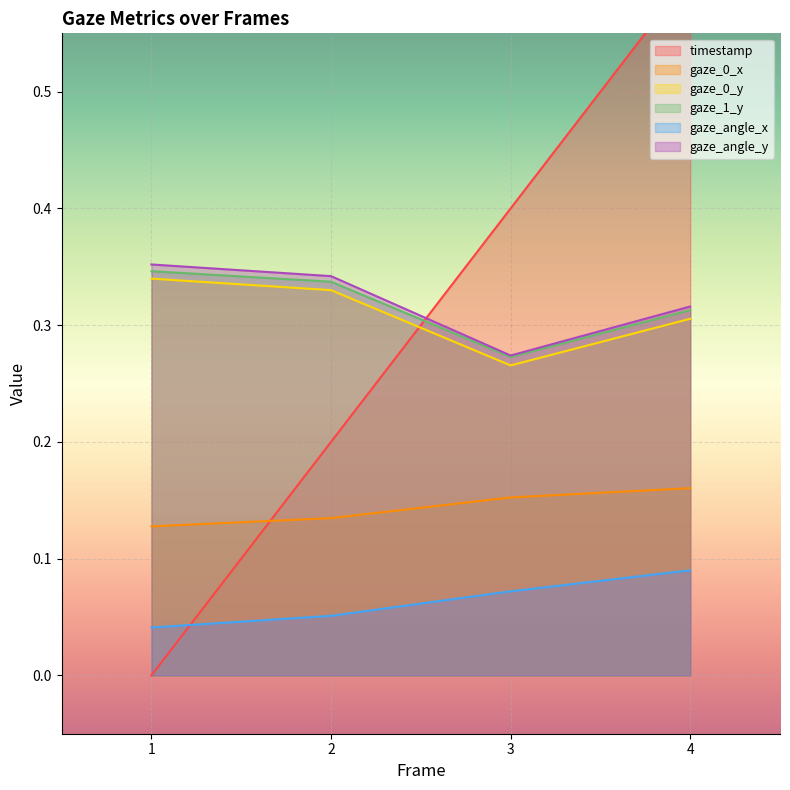

Count the number of data series in this chart.

6